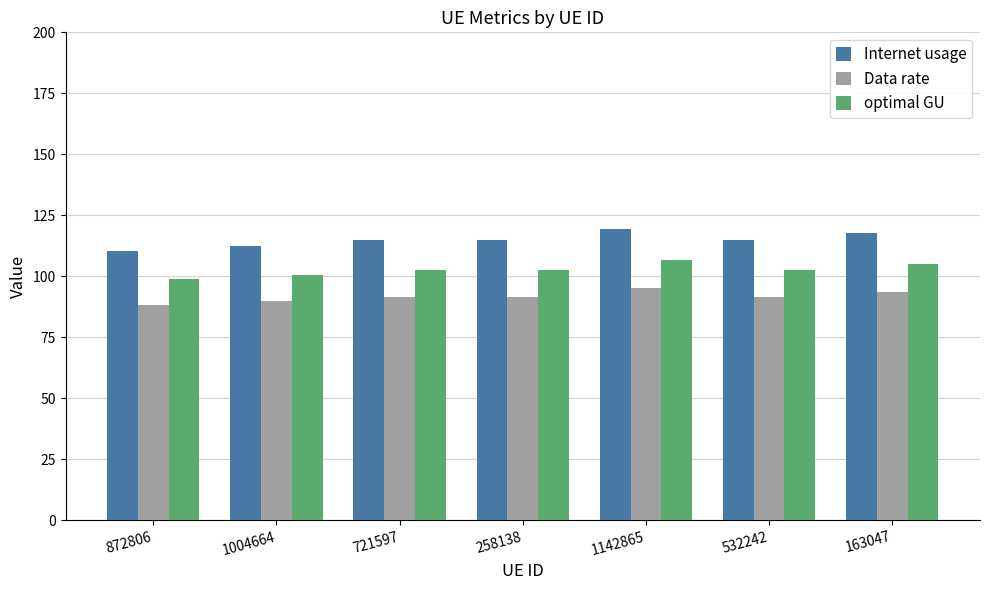

Is the value of Internet usage at 872806 greater than the value of Data rate at 532242?

Yes